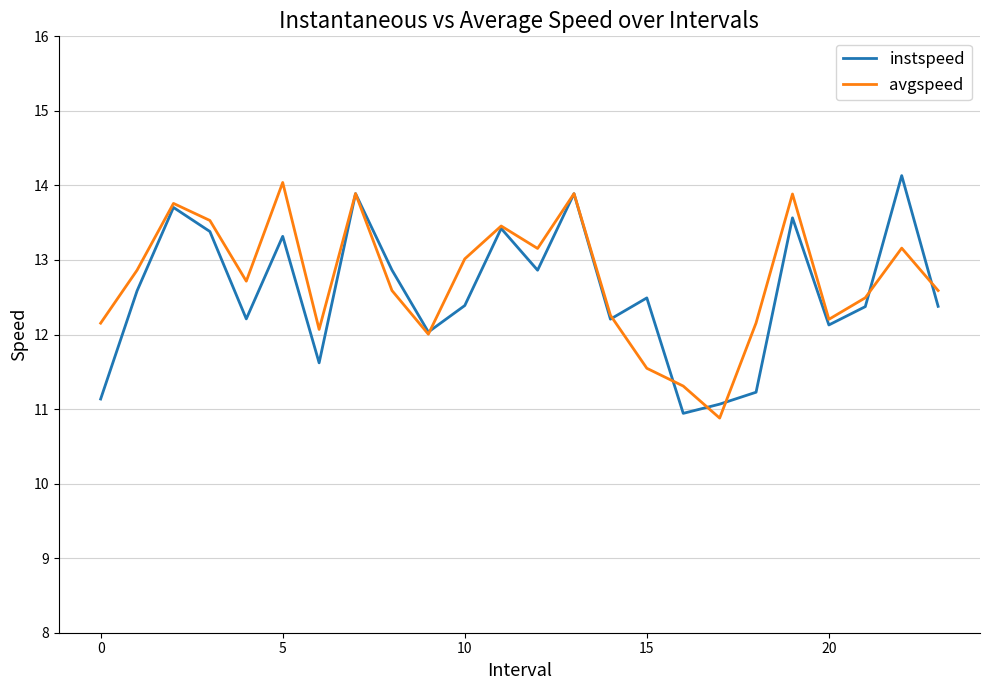

What is the maximum value shown in the chart?

14.1